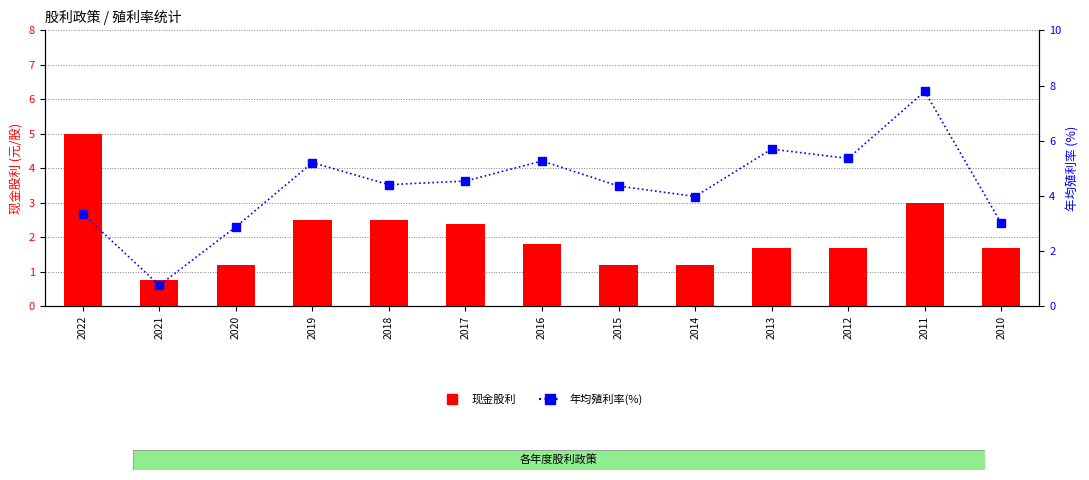

What is the spread (max minus min) of values at 2010?

1.3